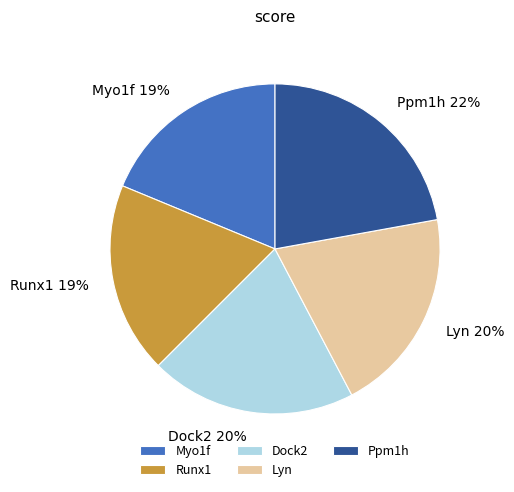

Combined, do Myo1f and Lyn account for over 50%?

No